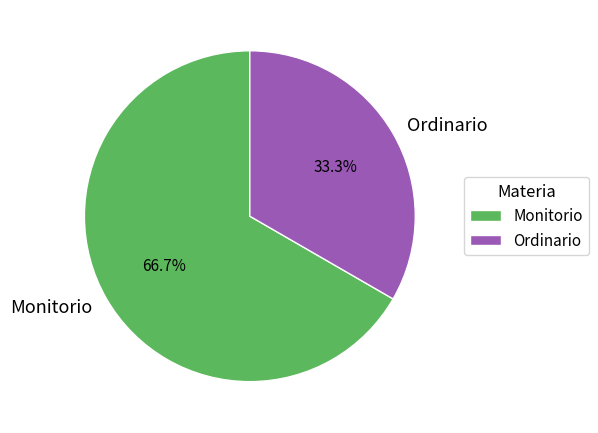

Is Ordinario the majority of the pie?

No